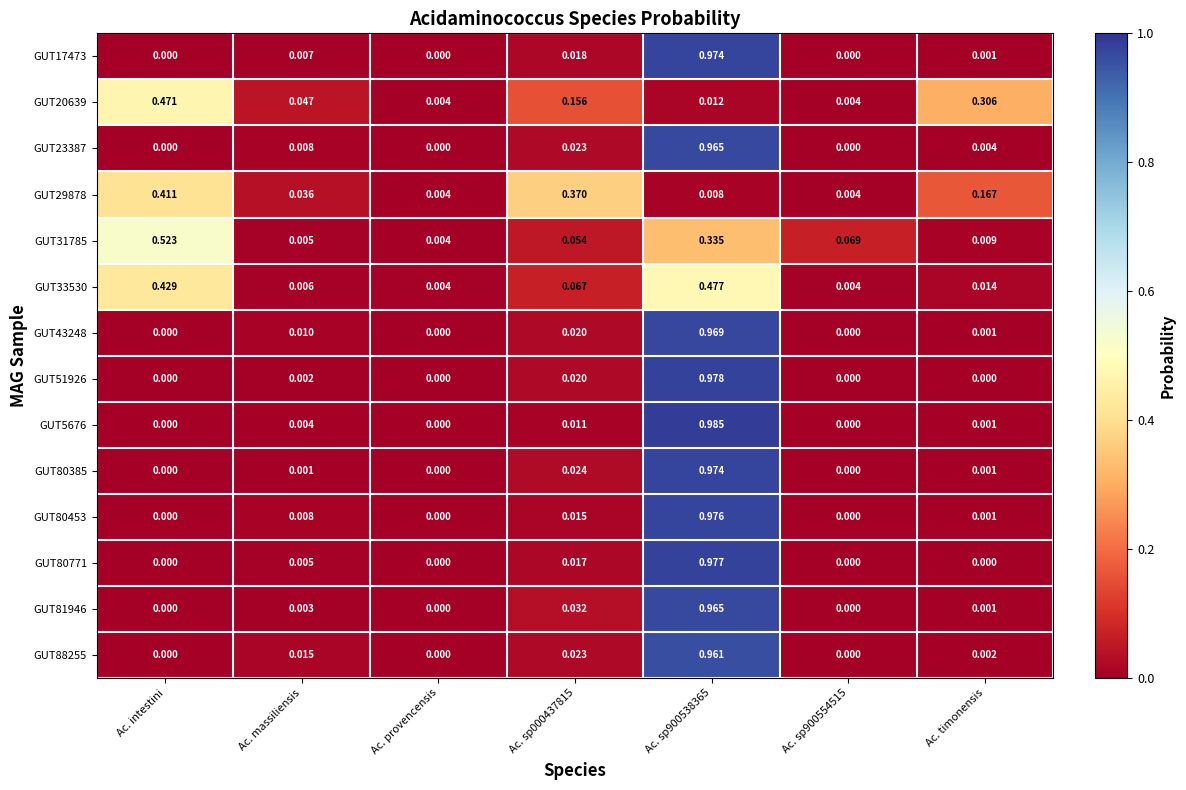

Is the value of GUT17473 at Ac. massiliensis greater than the value of GUT29878 at Ac. intestini?

No